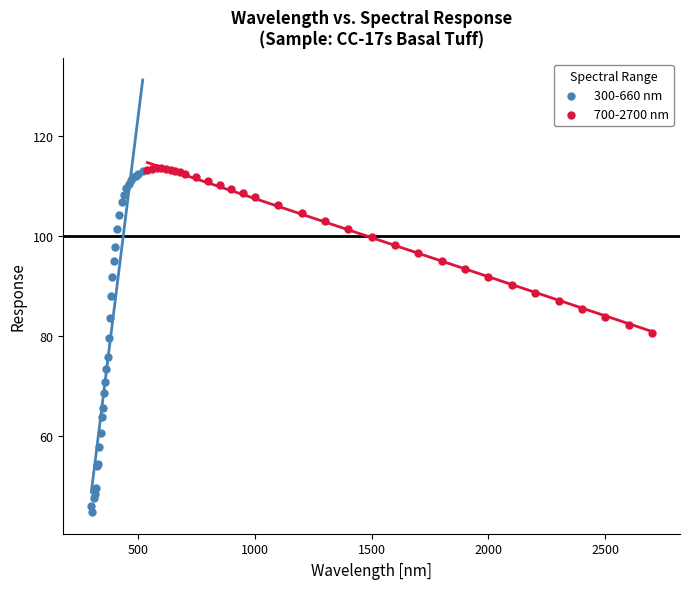

Which series reaches the minimum Y coordinate?

300-660 nm